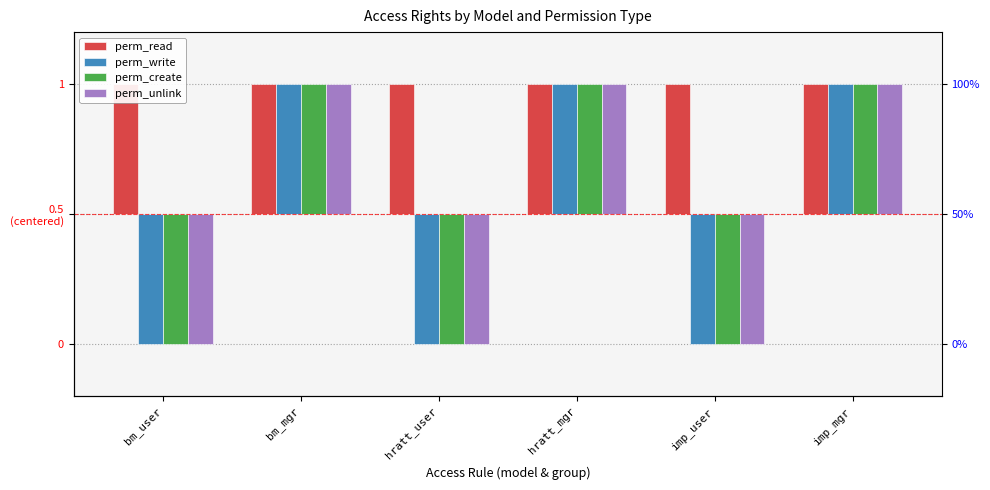

How many perm_create values are between 0 and 1?

3